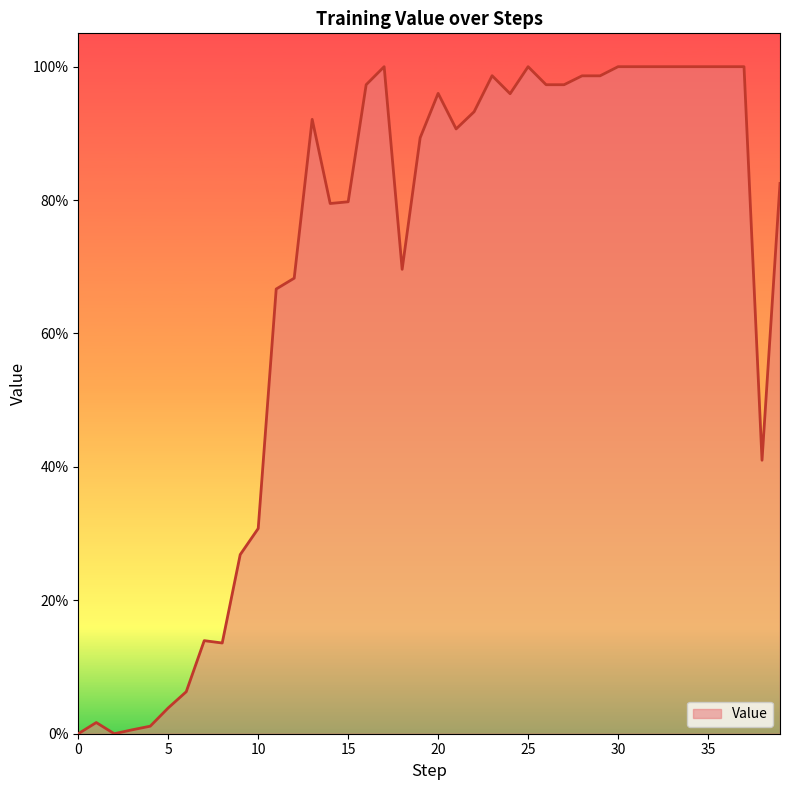

Where is the first local minimum?

2